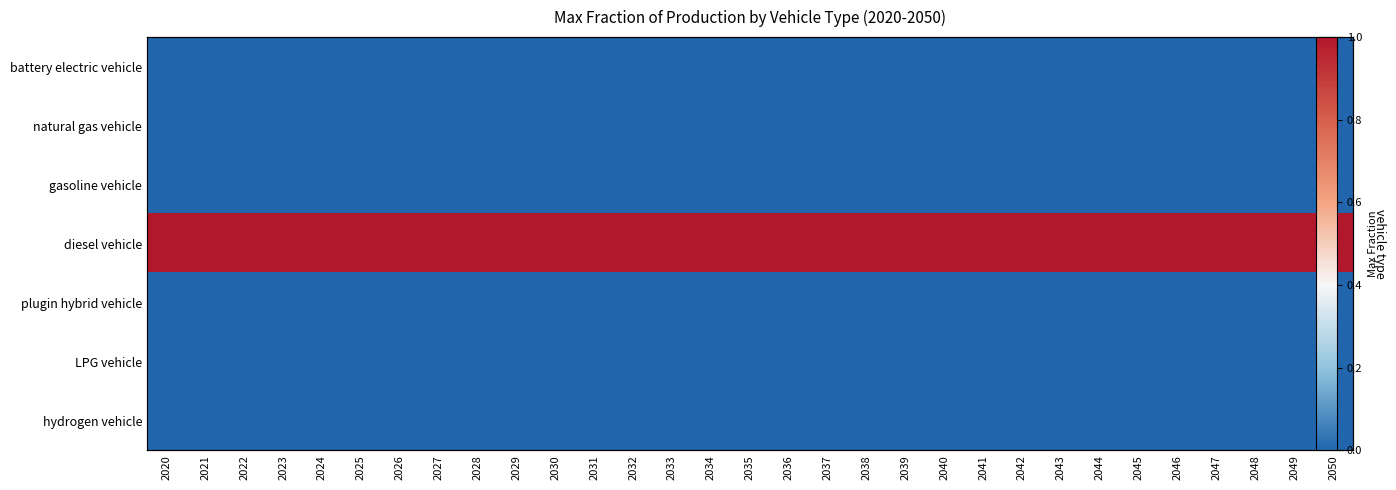

What is the total value across all series at 2041?

1